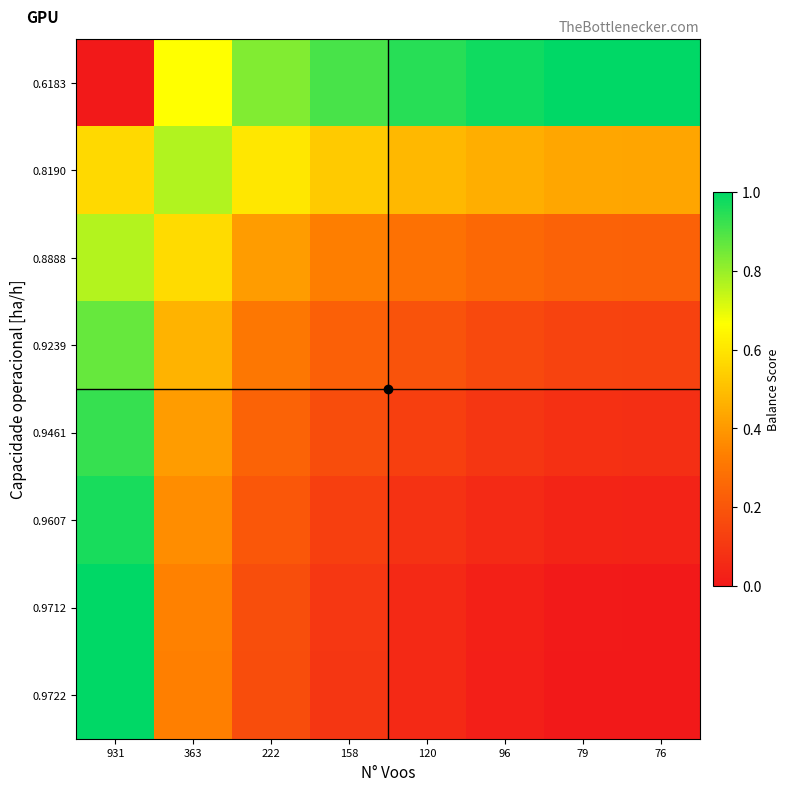

Rank the series by their maximum value, from highest to lowest.

0.6183, 0.9722, 0.9712, 0.9607, 0.9461, 0.9239, 0.8190, 0.8888